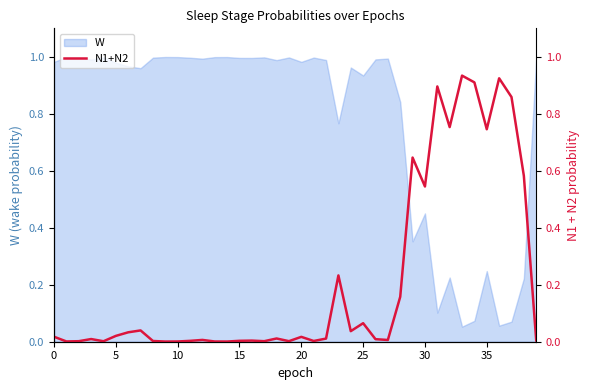

At which label is the value closest to 0?

9